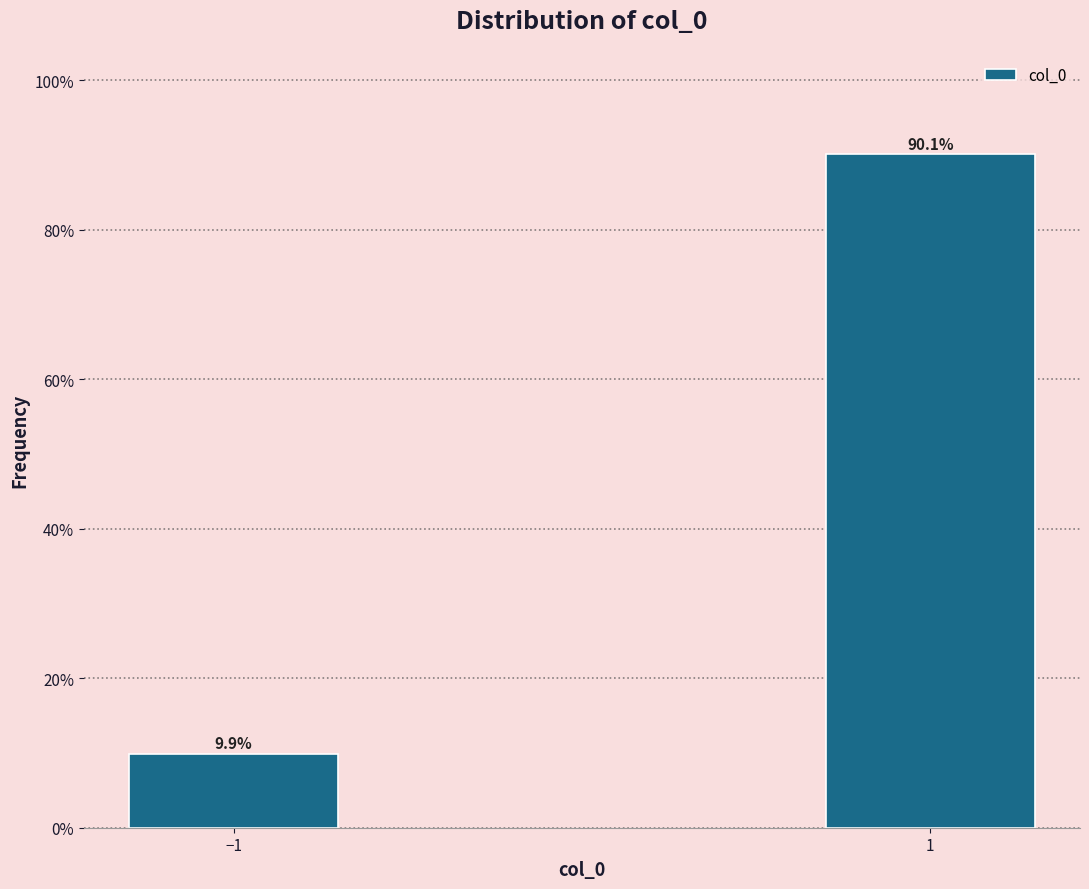

Reading left to right, what are all the values shown in this chart?

9.9	90.1